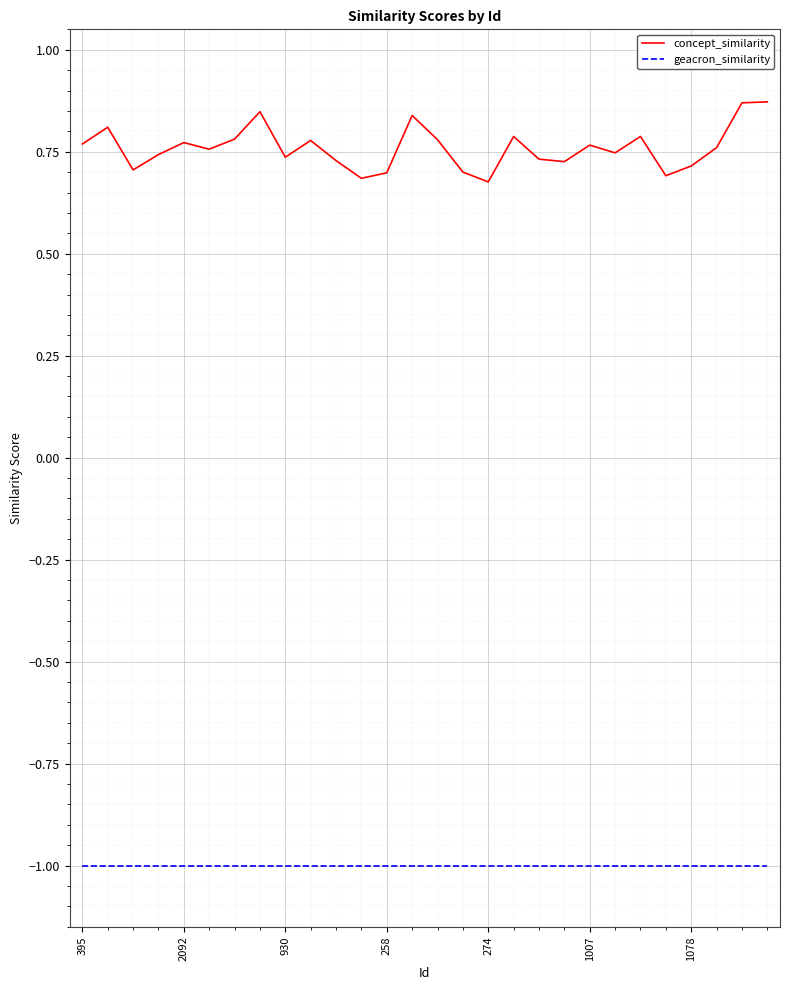

List the series in order of their peak value, highest first.

concept_similarity, geacron_similarity